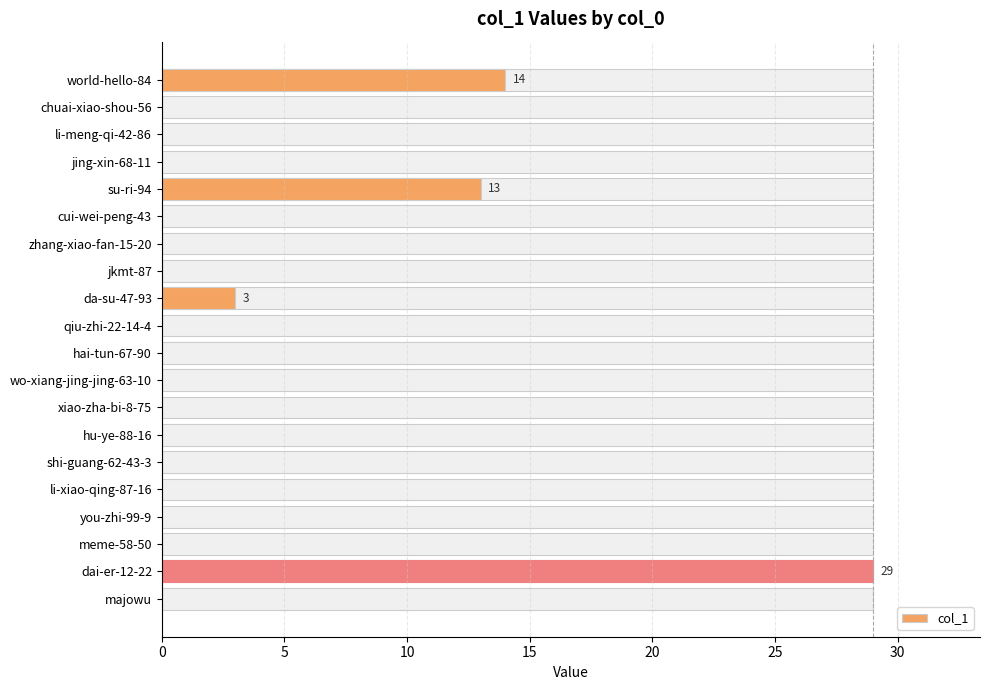

Reading left to right, extract all data points from this chart.

14	0	0	0	13	0	0	0	3	0	0	0	0	0	0	0	0	0	29	0